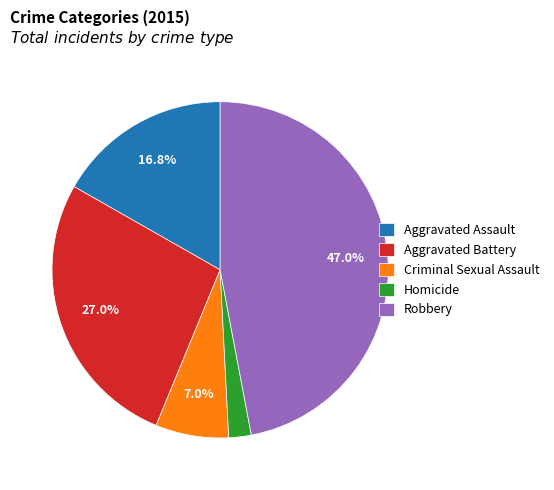

To the nearest percent, what portion does Criminal Sexual Assault represent?

7%